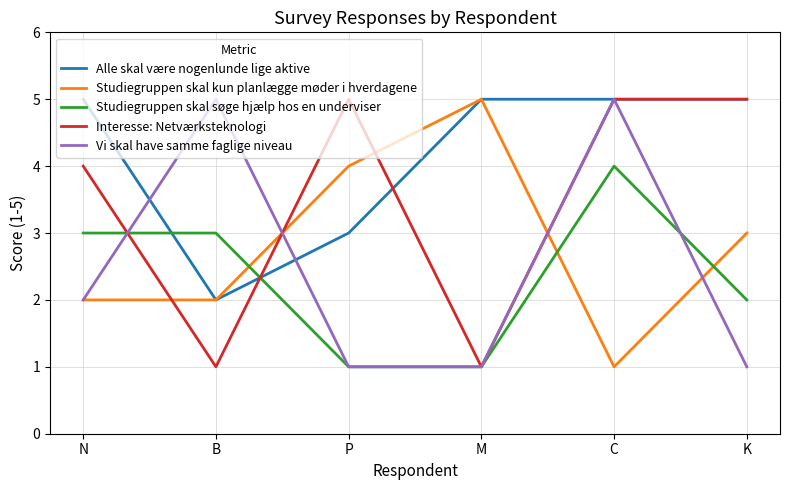

What is the average value of the Interesse: Netværksteknologi series?

4